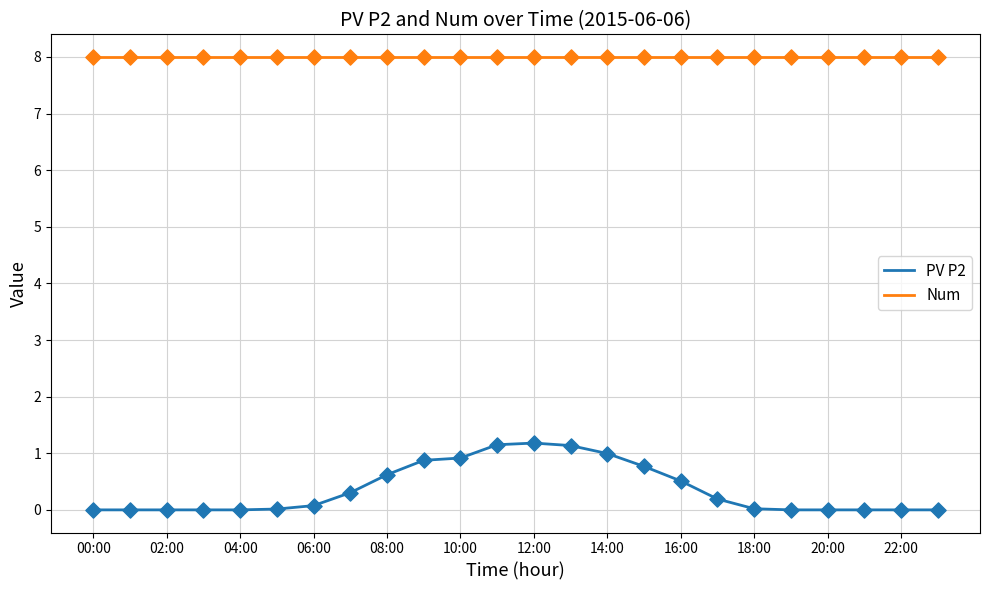

At how many categories does at least one series exceed 0?

24